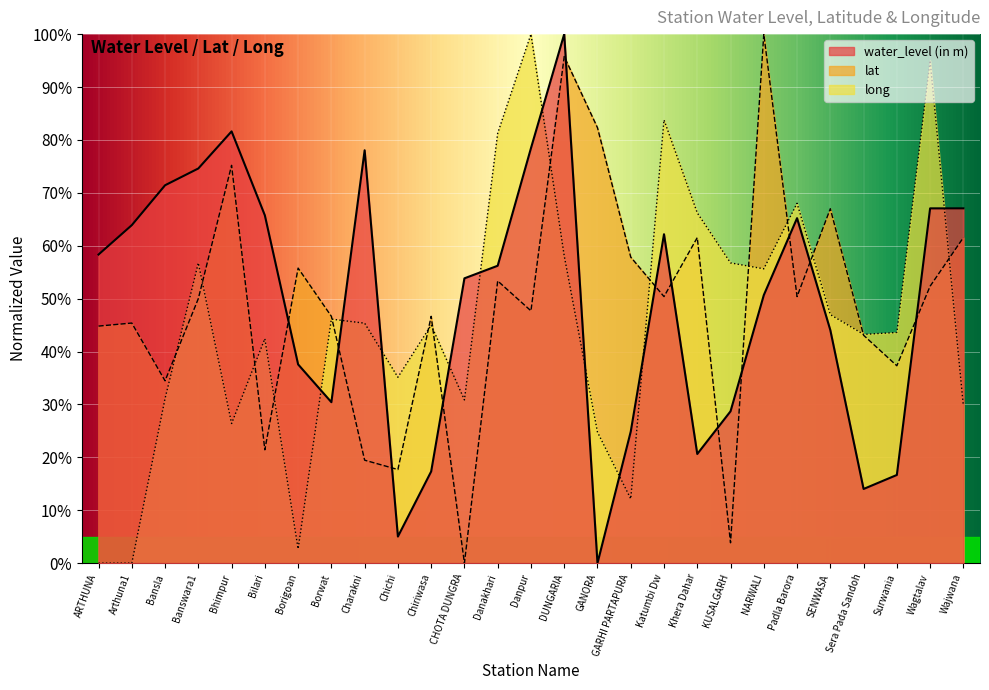

List the series in order of their peak value, lowest first.

water_level (in m), lat, long